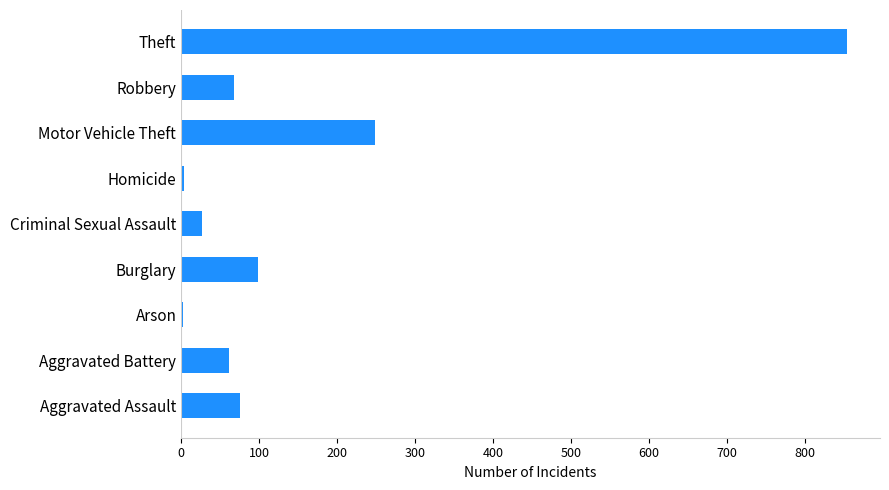

At which label is the value closest to 428?

Motor Vehicle Theft